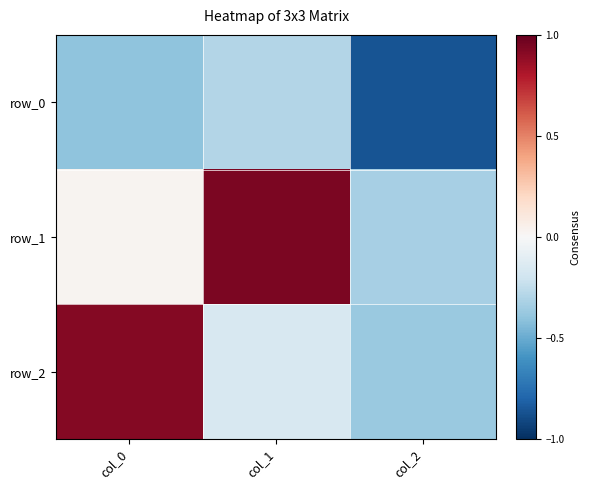

Where does the row_2 series first go above 0?

col_0